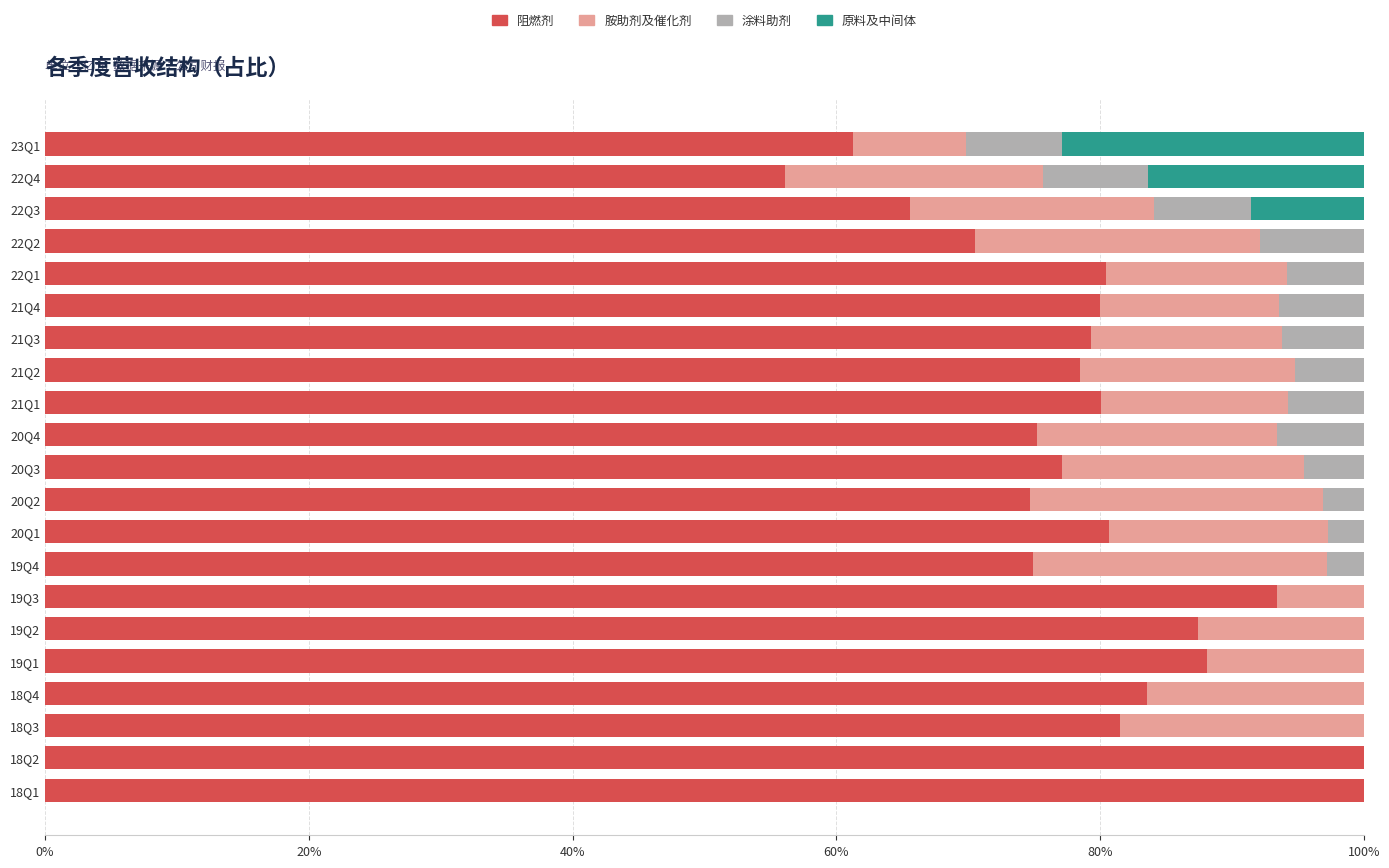

What is the total value across all series at 18Q3?

100.0